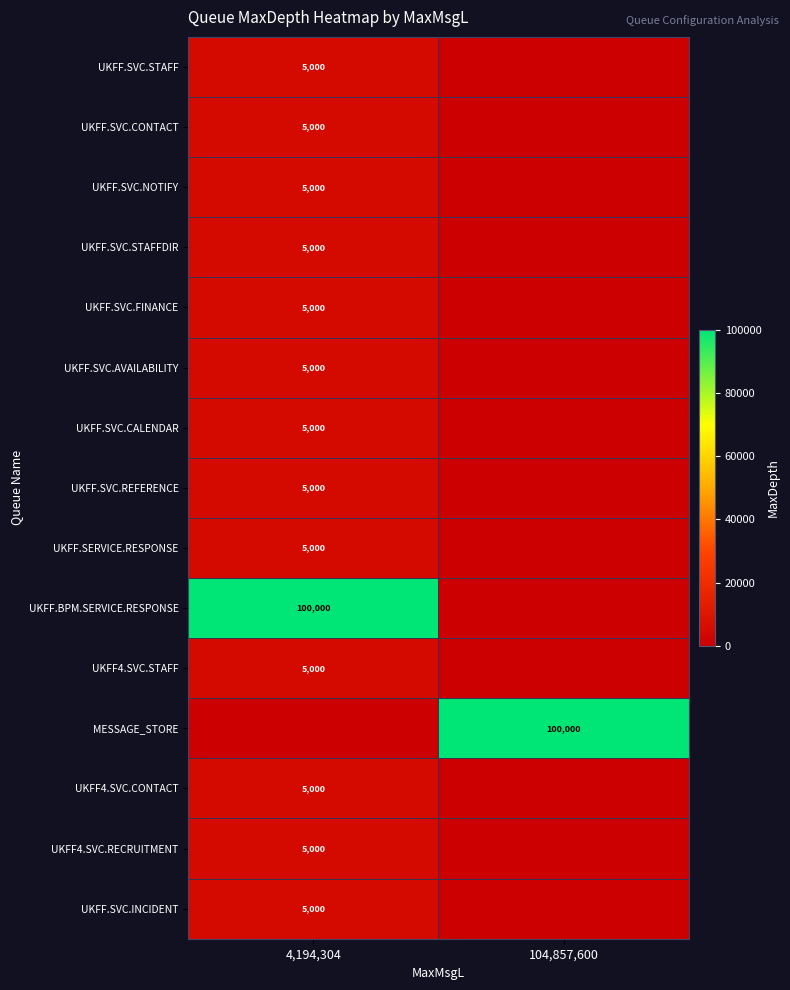

The UKFF.SVC.CALENDAR series shows 7141 at 4,194,304. True or false?

False